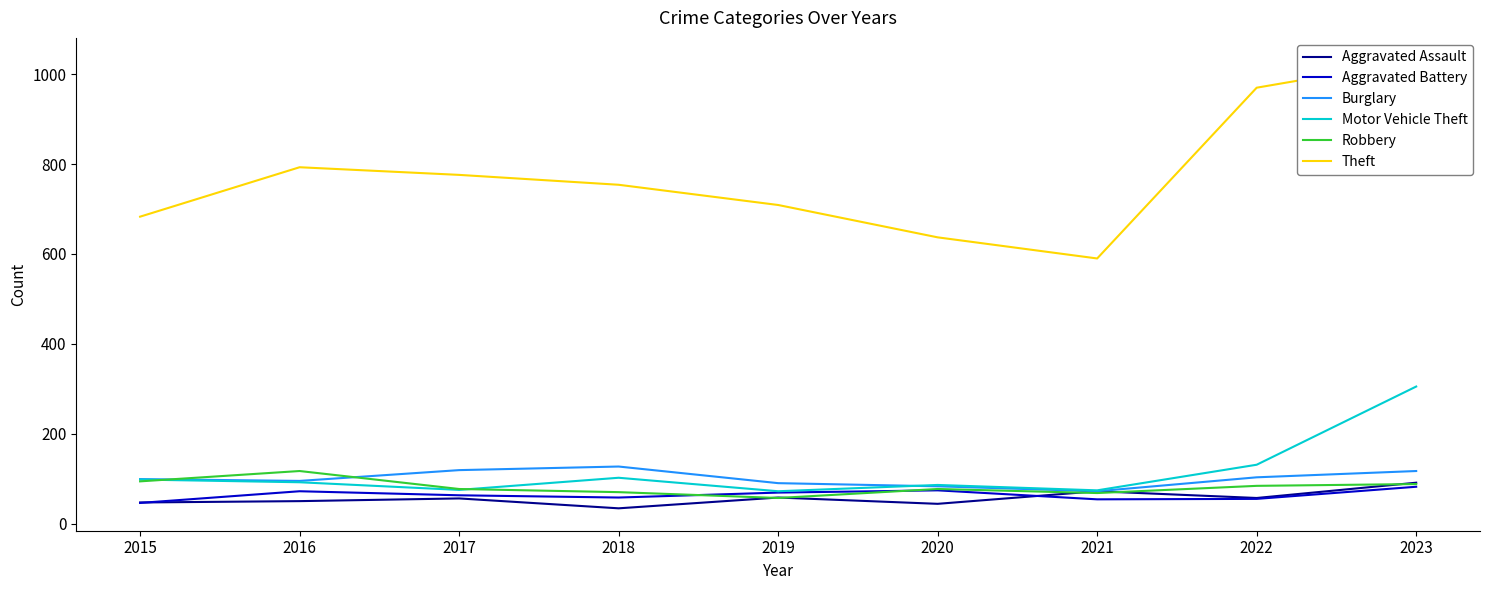

Which series has the largest total across all categories?

Theft